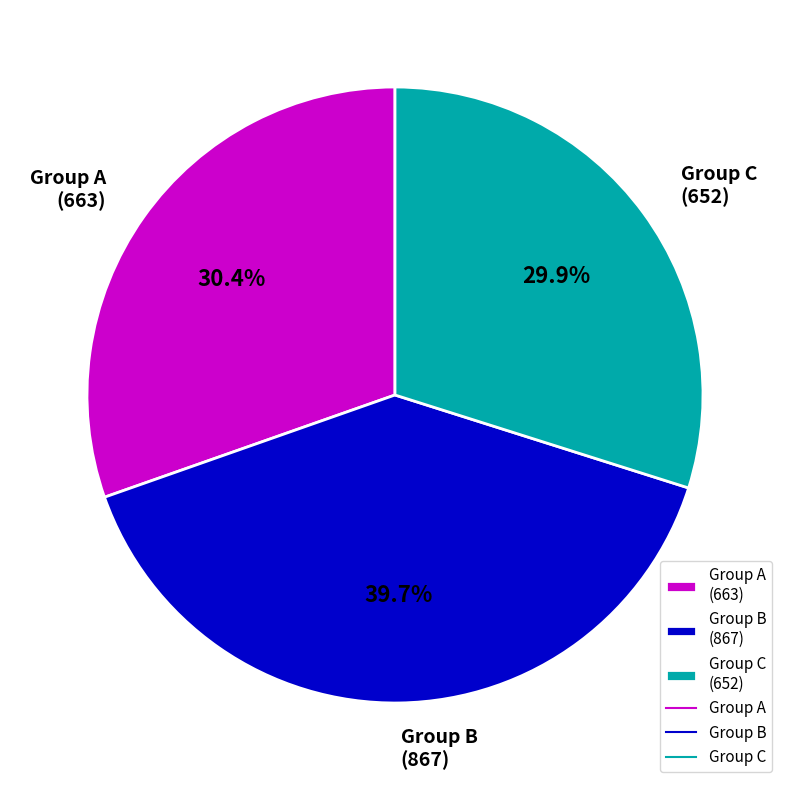

Which category has the smallest portion of the pie?

Group C (652)